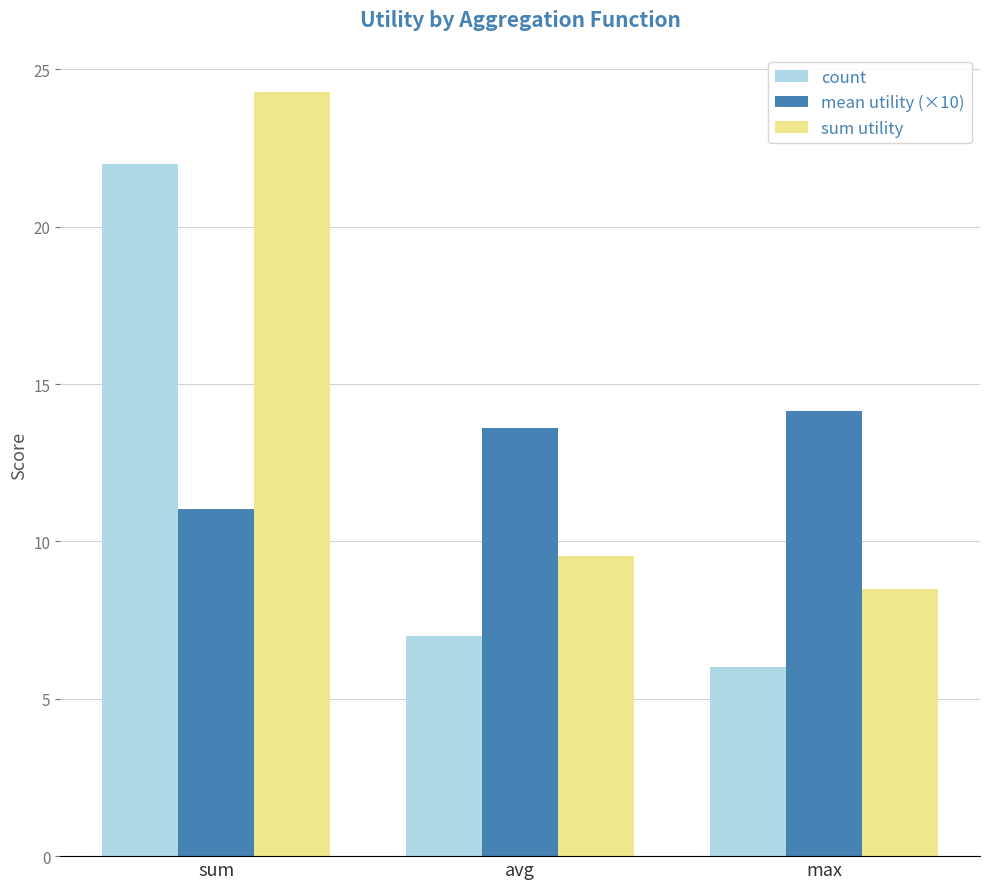

Reading left to right, what are all the values shown in this chart?

count: sum=22.0	avg=7.0	max=6.0
mean utility (×10): sum=11.0	avg=13.6	max=14.1
sum utility: sum=24.3	avg=9.5	max=8.5